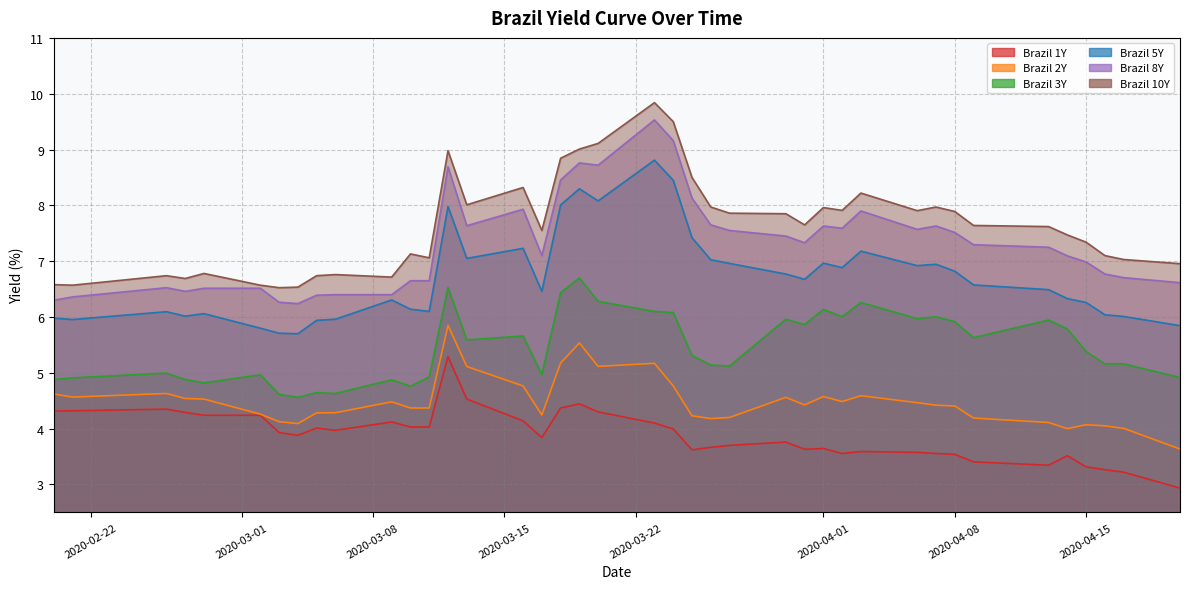

Between 2020-03-31 and 2020-04-17, which series saw the biggest shift?

Brazil 3Y